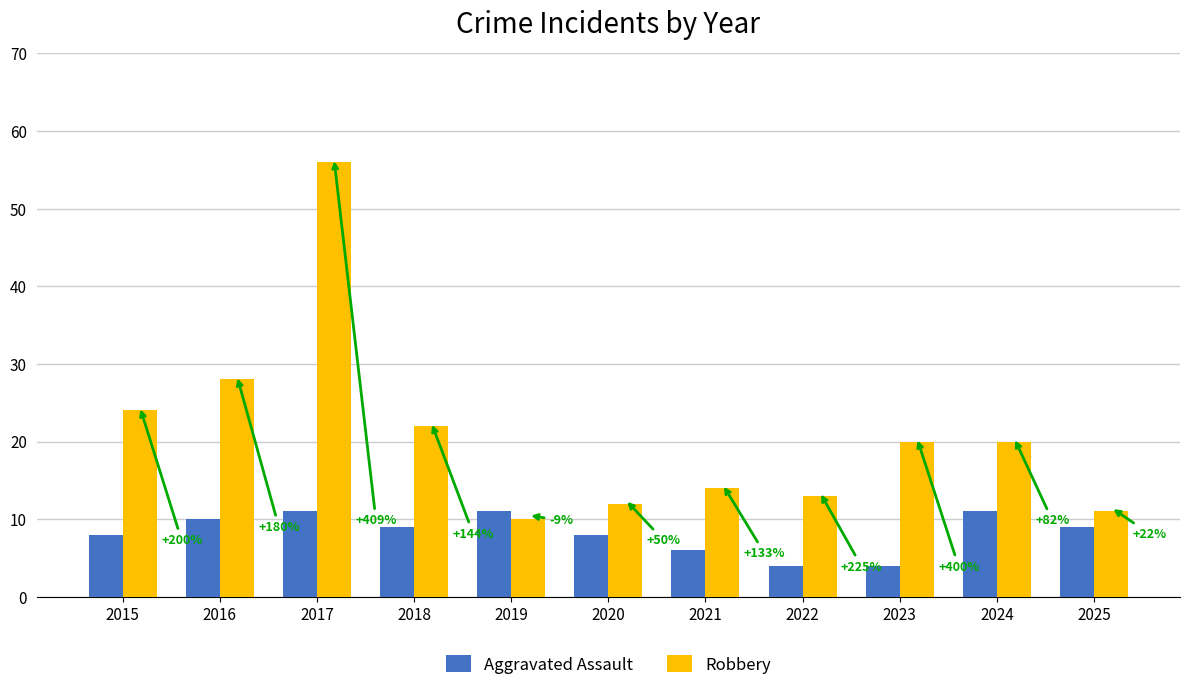

What is the difference between the maximum and minimum values in the Robbery series?

46